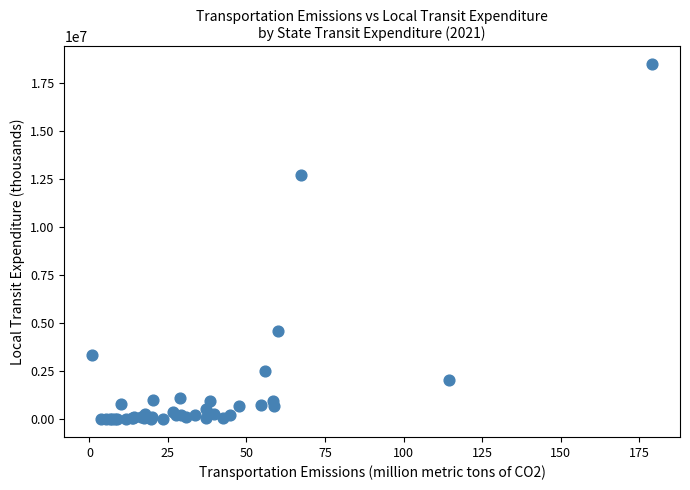

What Y value in the scatter plot is closest to 9232971?

12692266